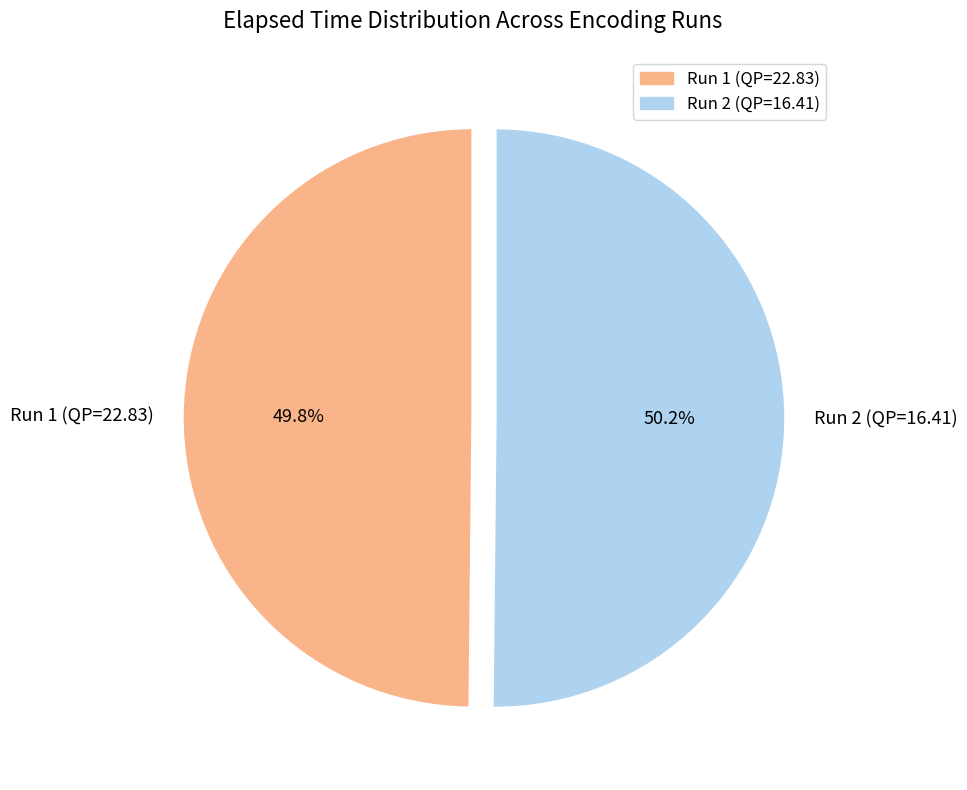

What percentage is the Run 1 (QP=22.83) slice, to the nearest percent?

50%